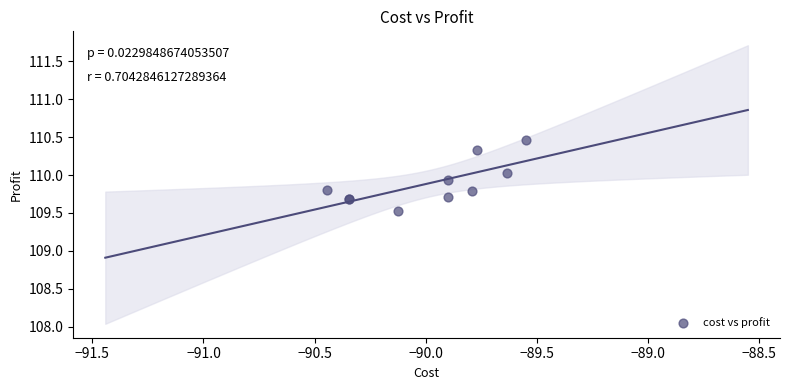

What Y value in the scatter plot is closest to 109?

109.5